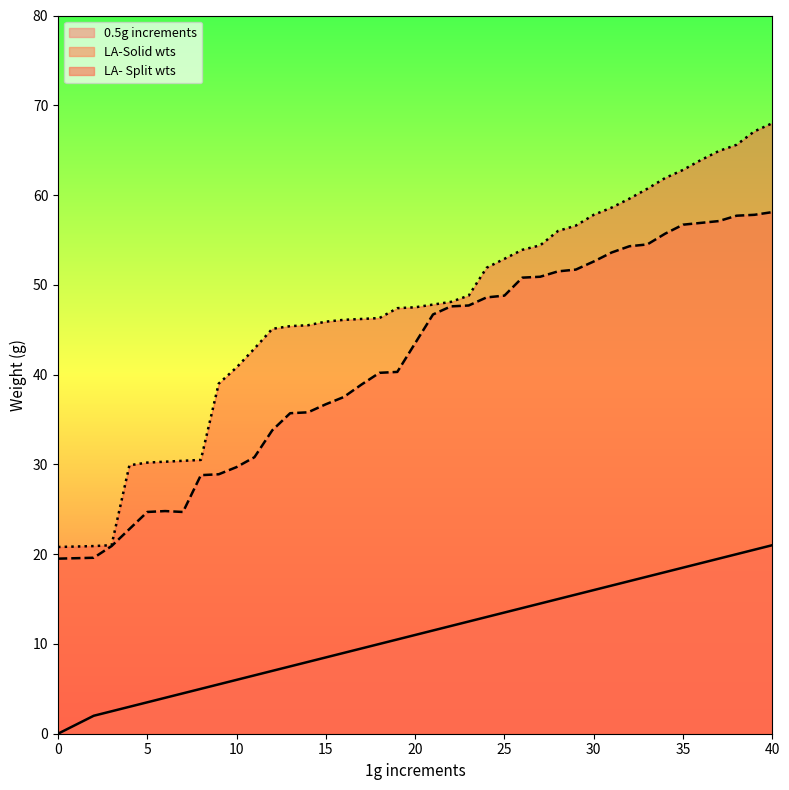

At which category does LA-Solid wts reach its first local peak?

6